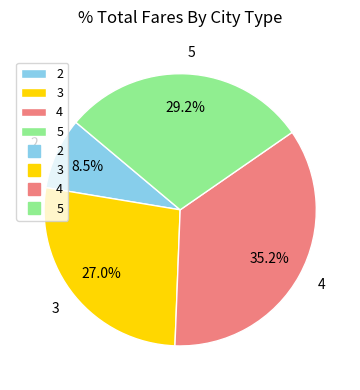

What is the smallest slice in the pie chart?

2